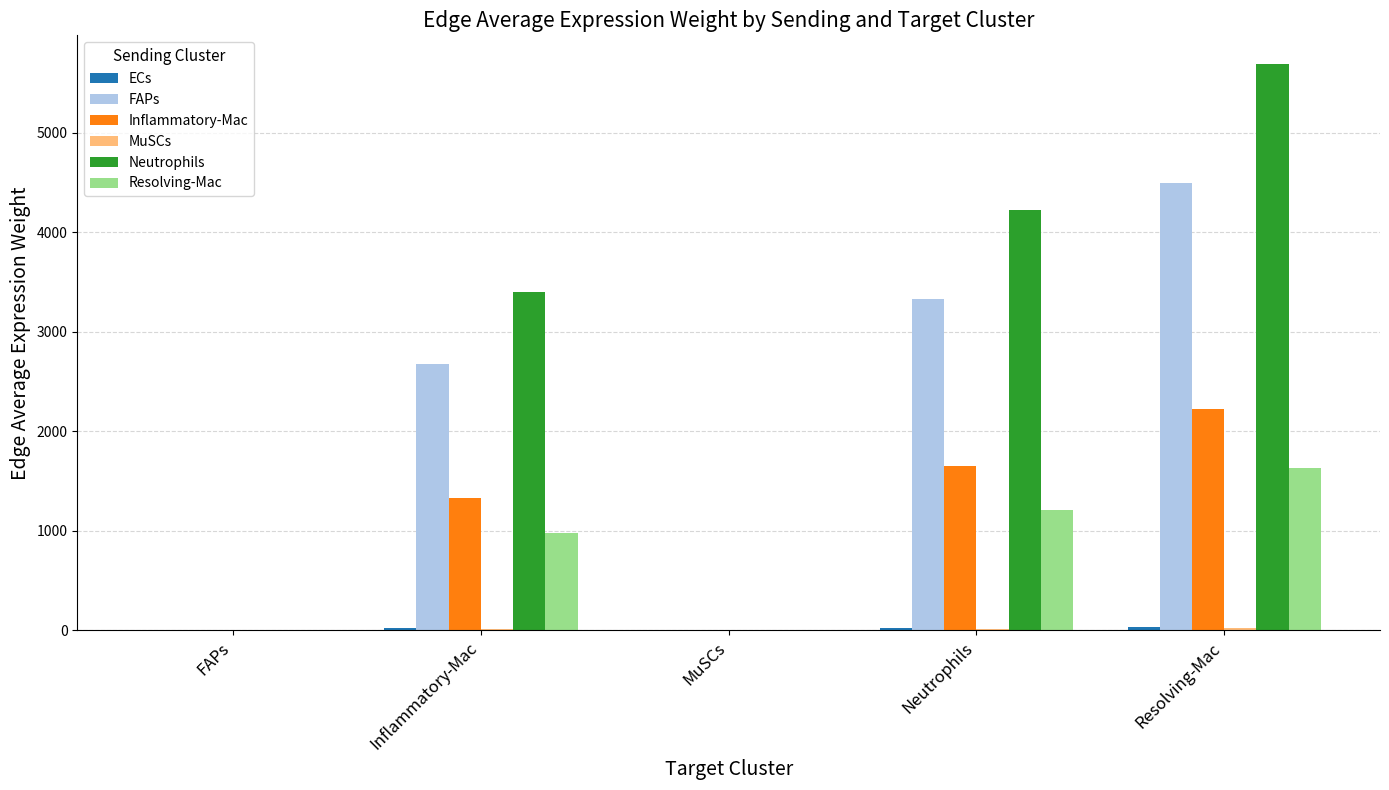

Is it true that Inflammatory-Mac equals 412.6 at Inflammatory-Mac?

False